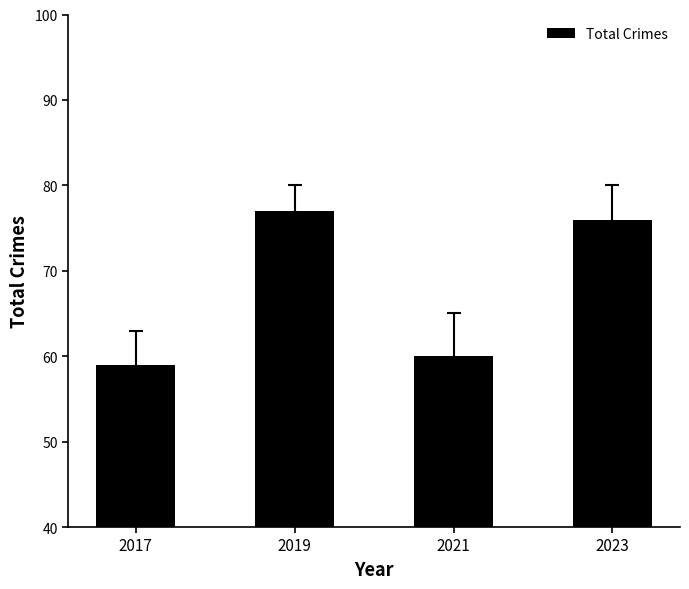

Reading right to left, list all the values displayed in this chart.

2023=76	2021=60	2019=77	2017=59